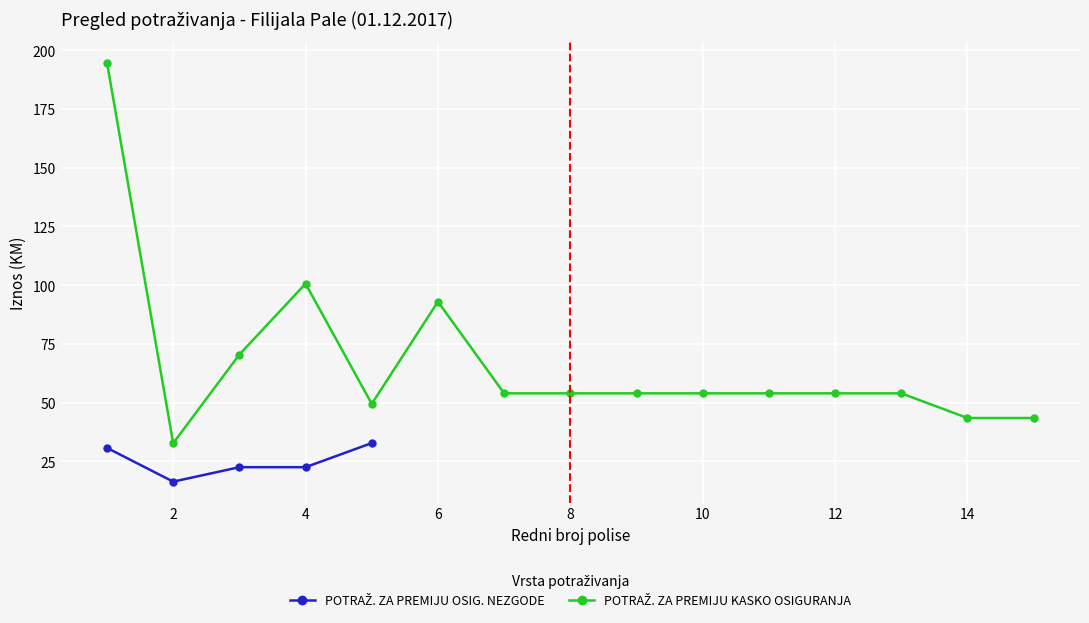

The chart shows a value of 22.6 at 4. True or false?

True